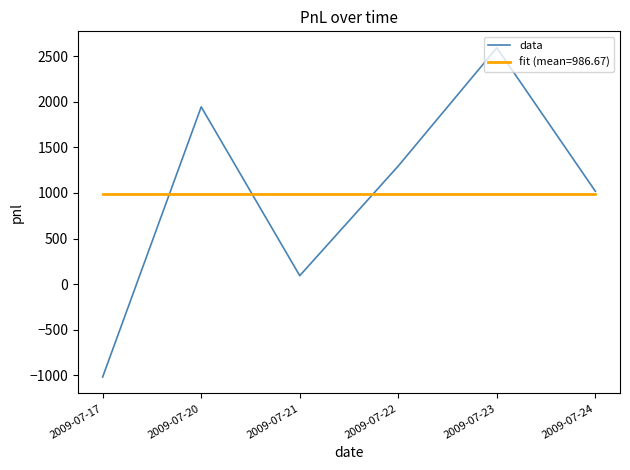

Rank the categories by data value from highest to lowest.

2009-07-23, 2009-07-20, 2009-07-22, 2009-07-24, 2009-07-21, 2009-07-17